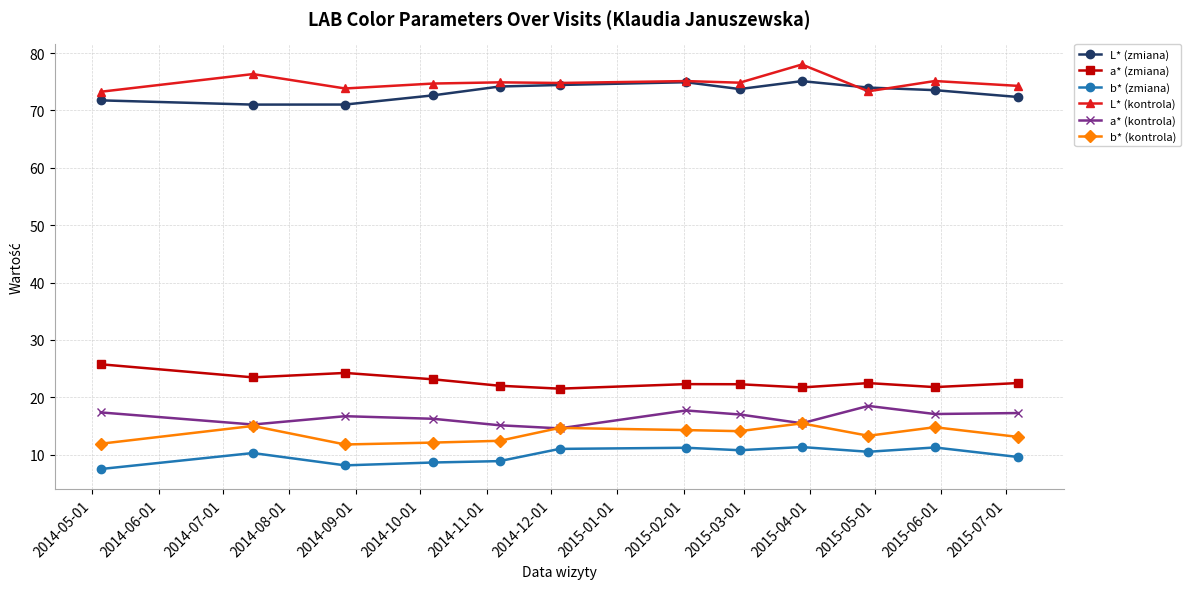

What is the sum of all a* (zmiana) values?

273.2